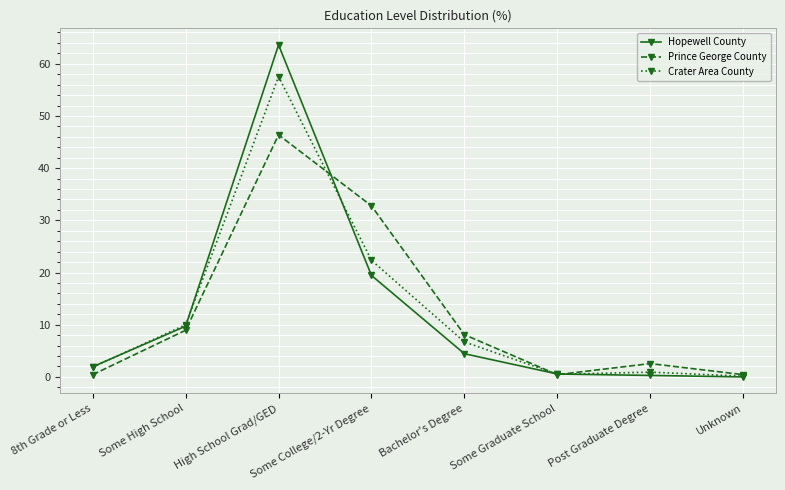

Where does the Crater Area County series first go above 6?

Some High School